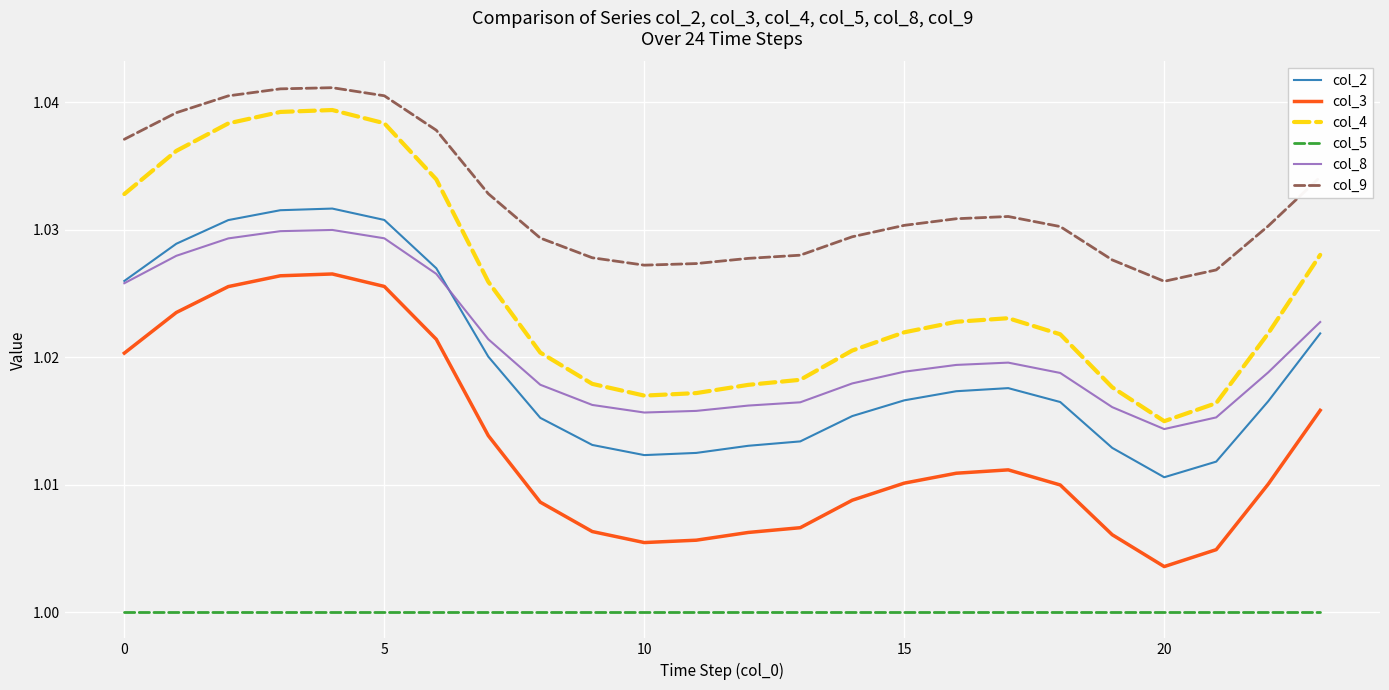

Which series has the largest total across all categories?

col_9